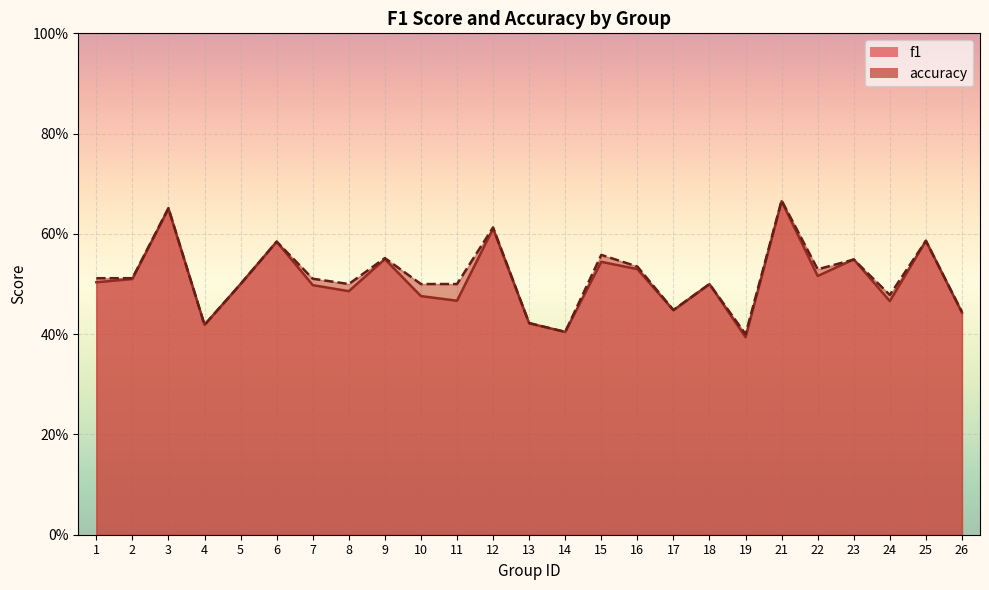

At which category does the chart reach its peak across all series?

21